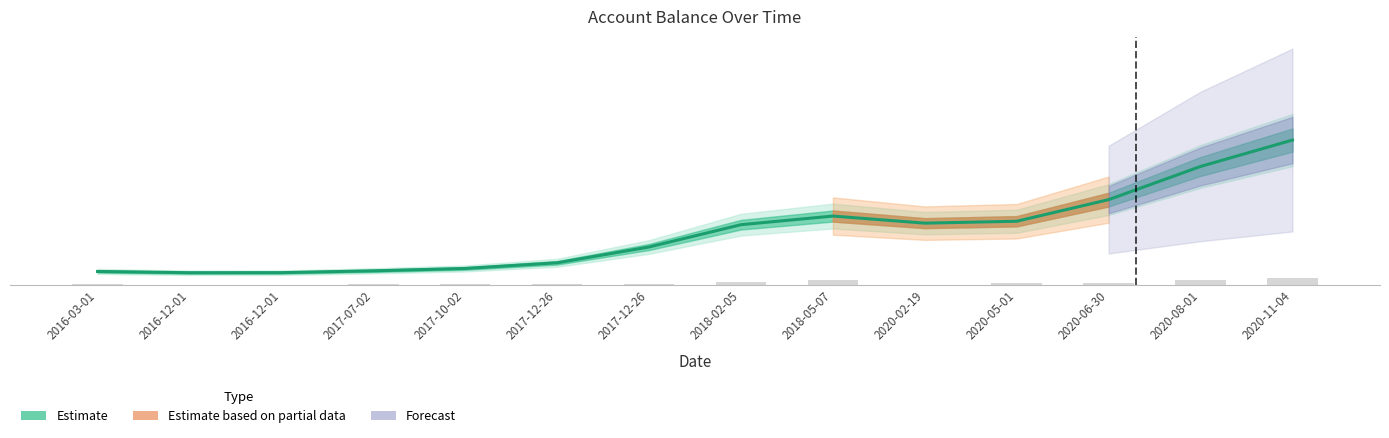

What is the difference between the values at 2020-02-19 and 2017-12-26?

11.8